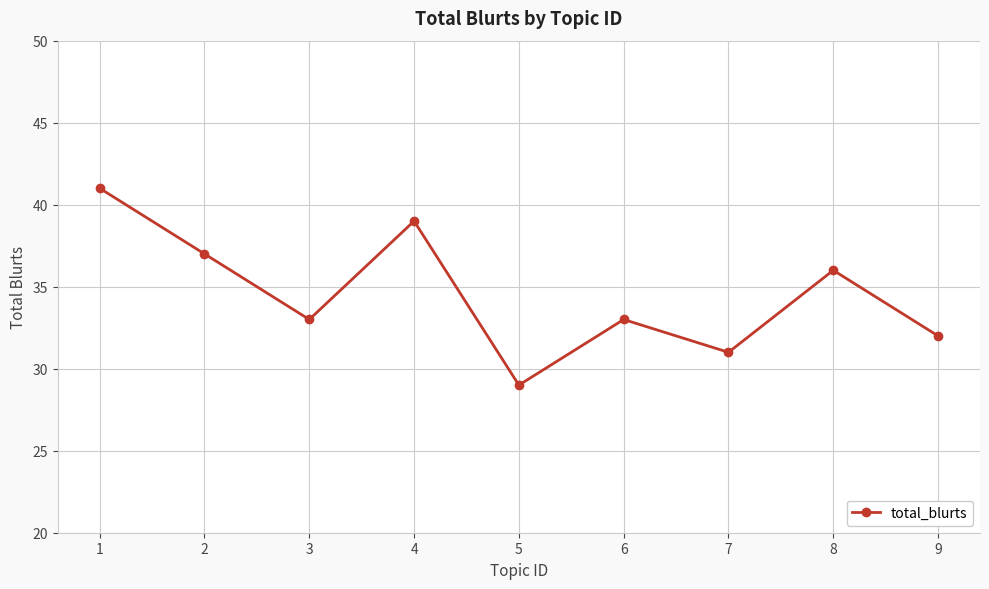

What is the value of the 3rd point from the left?

33